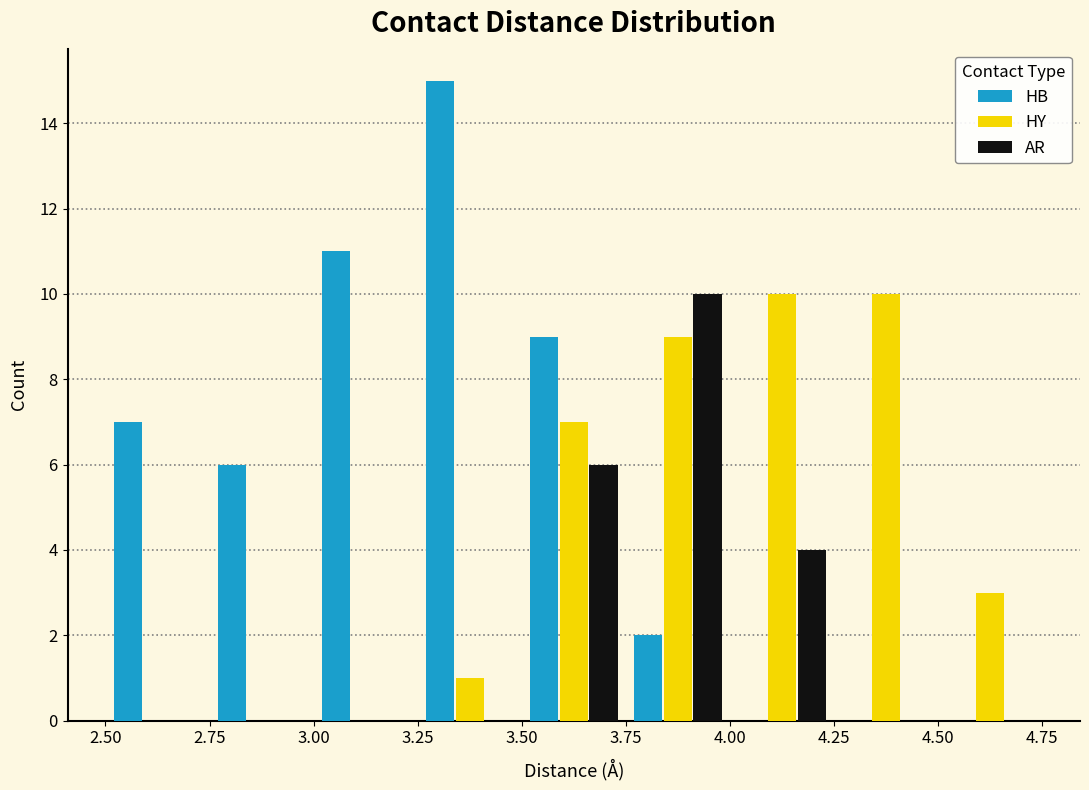

Reading left to right, list every range on the x-axis with the height of the bar of each series over it. The values are not printed on the chart, so give them approximately, as read against the axis.

2.50 to 2.75: HB=7	HY=0	AR=0
2.75 to 3.00: HB=6	HY=0	AR=0
3.00 to 3.25: HB=11	HY=0	AR=0
3.25 to 3.50: HB=15	HY=1	AR=0
3.50 to 3.75: HB=9	HY=7	AR=6
3.75 to 4.00: HB=2	HY=9	AR=10
4.00 to 4.25: HB=0	HY=10	AR=4
4.25 to 4.50: HB=0	HY=10	AR=0
4.50 to 4.75: HB=0	HY=3	AR=0